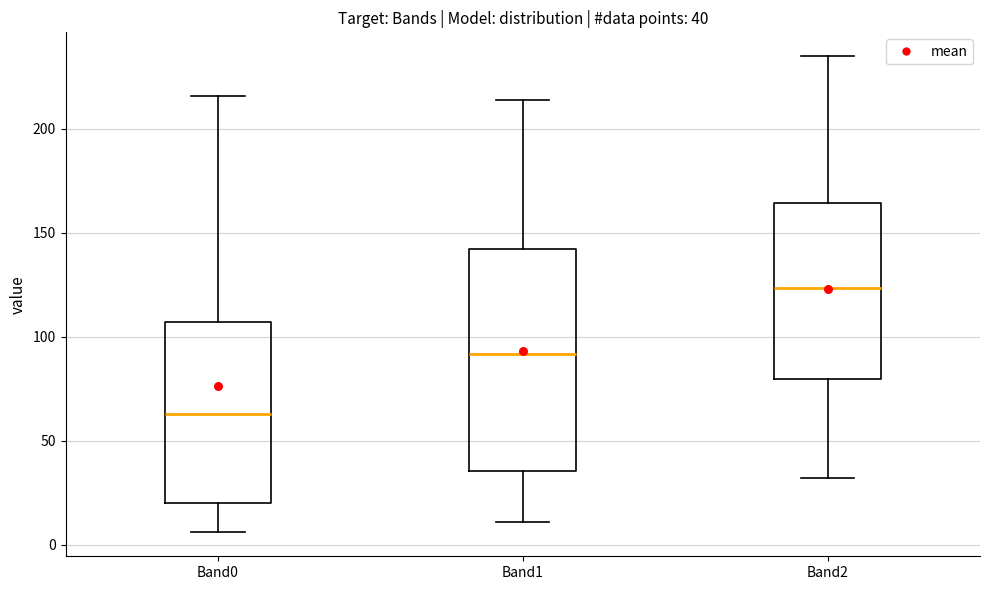

Which box has the lowest median line?

Band0